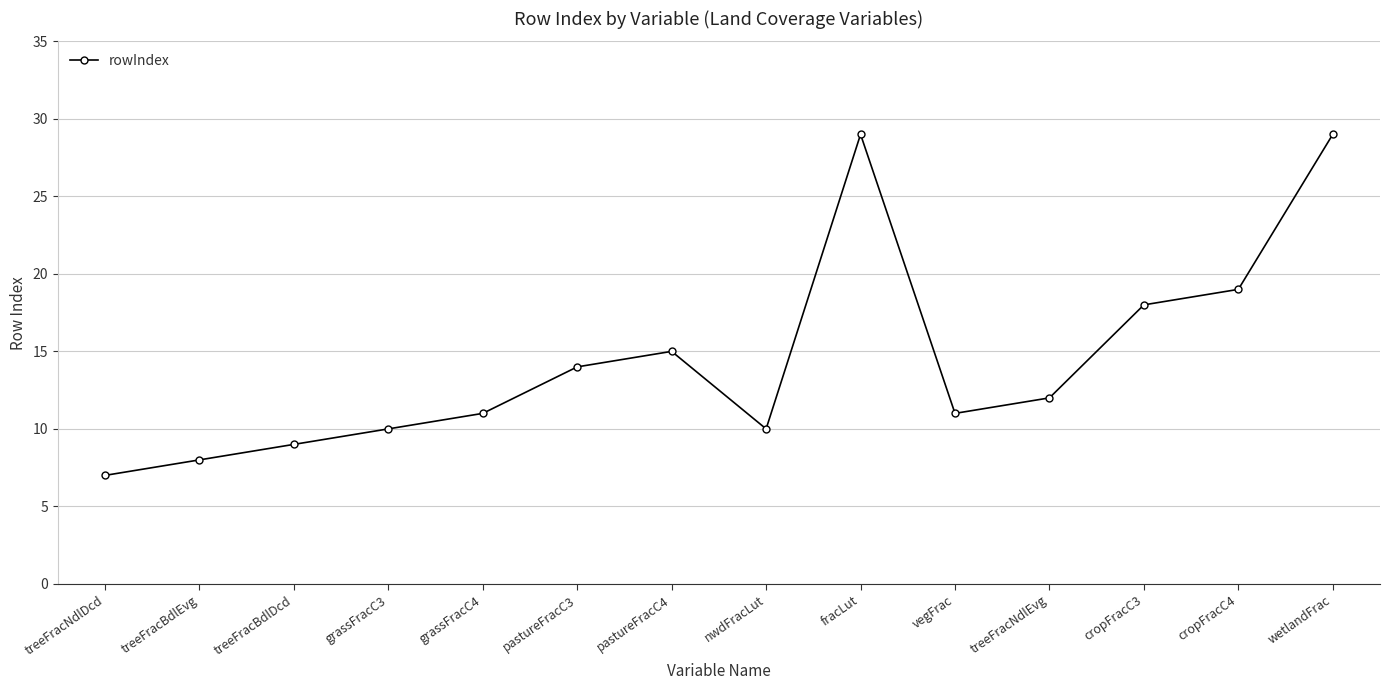

Between treeFracNdlDcd and nwdFracLut, which is larger?

nwdFracLut